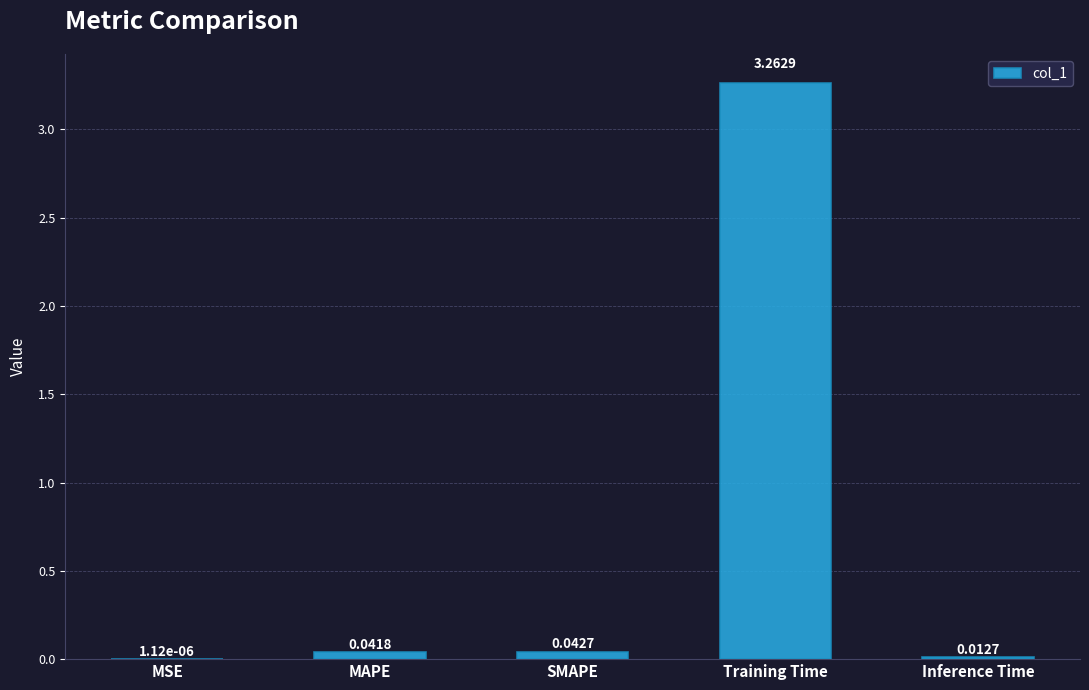

At which category does the chart reach its peak across all series?

Training Time